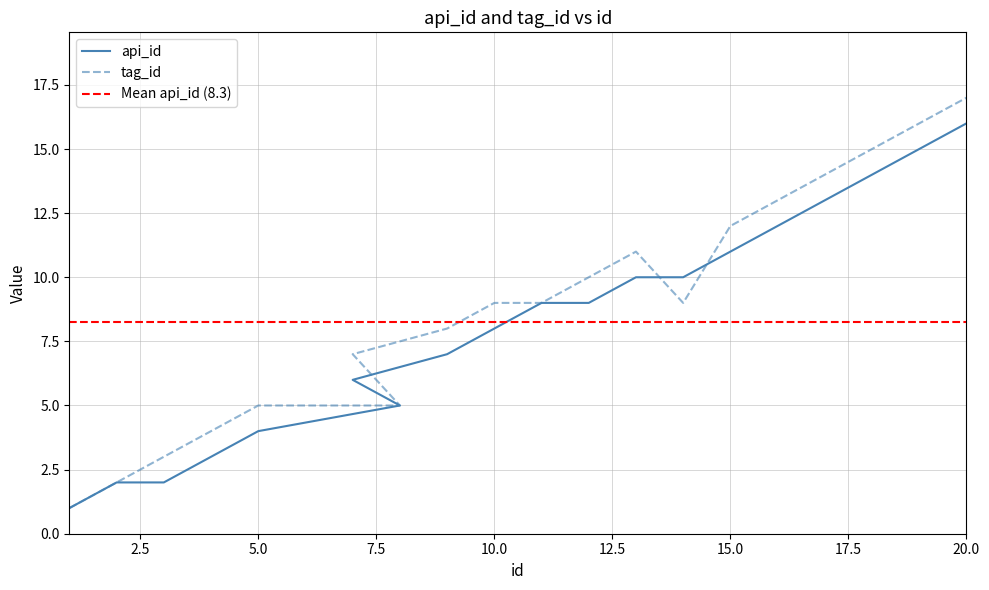

True or false: tag_id and api_id cross at least once.

True